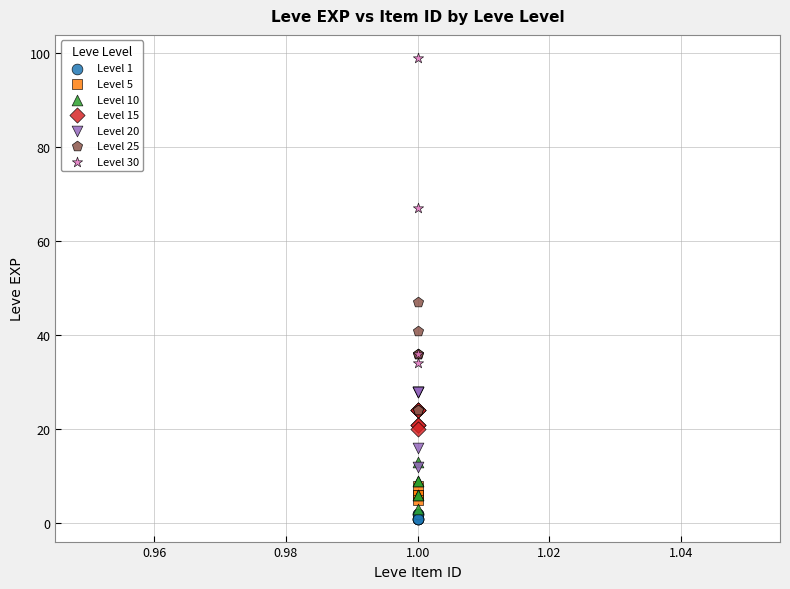

Which series reaches the maximum Y coordinate?

Level 30